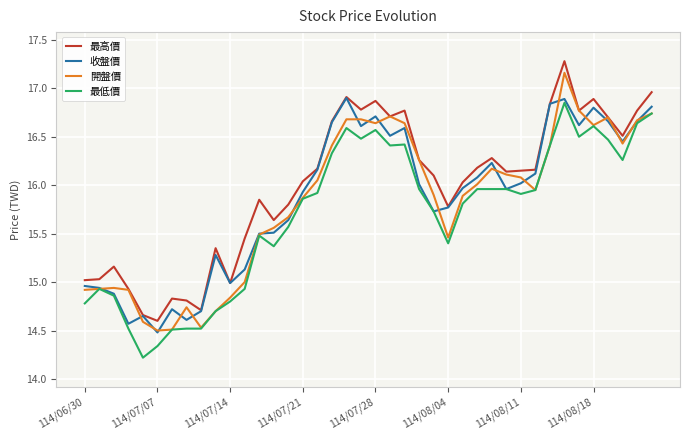

How many values in the 最低價 series exceed 15?

28